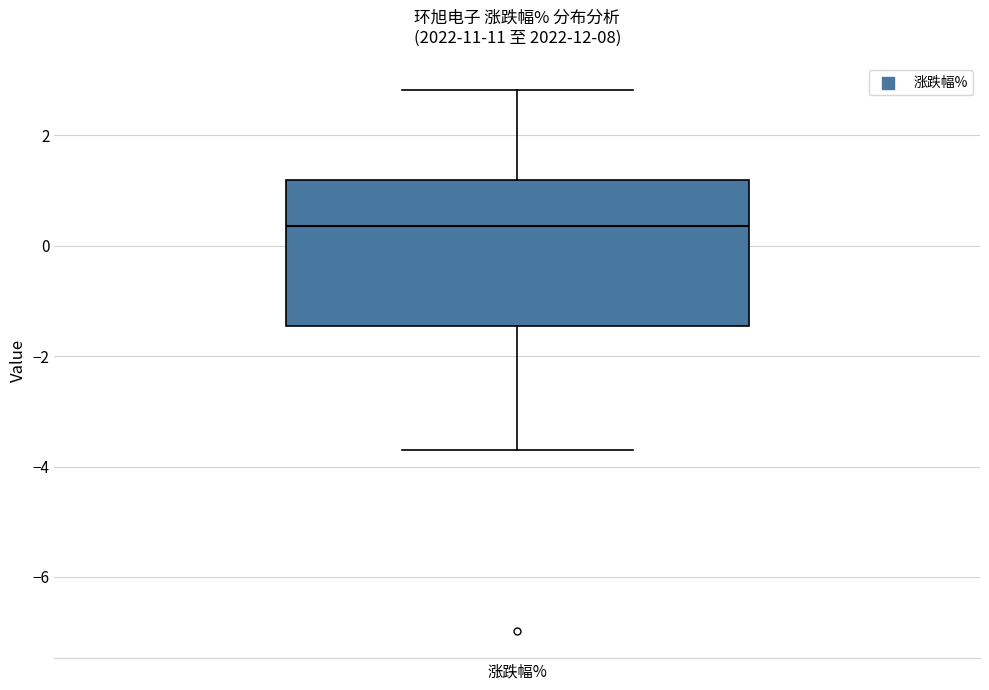

Where does the median line of the box for 涨跌幅% sit on the y-axis? The values are not printed on the chart, so give them approximately, as read against the axis.

0.4